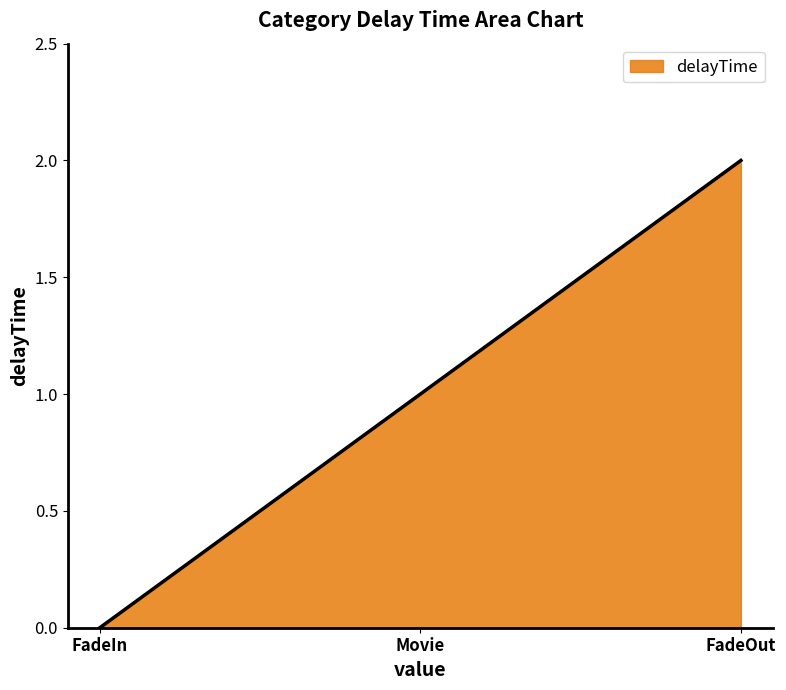

List the labels in order of value, largest first.

FadeOut, Movie, FadeIn